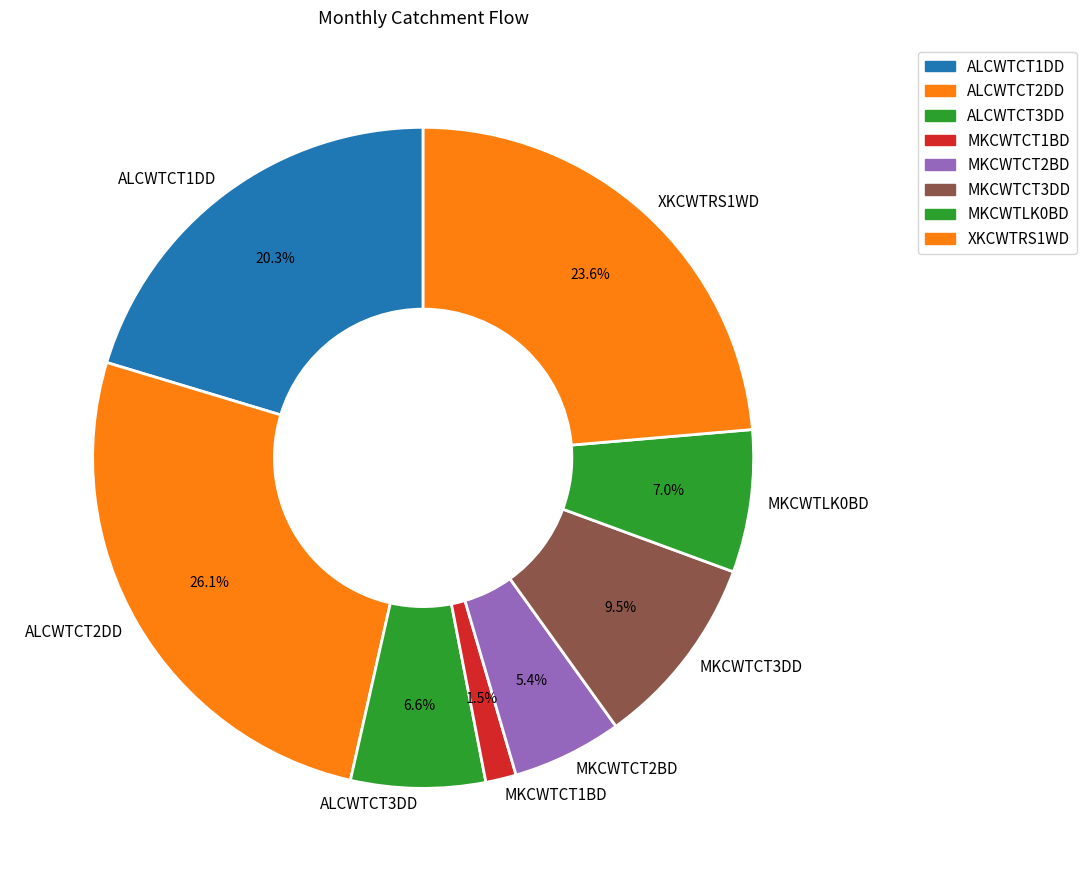

Which has a higher value, MKCWTCT2BD or MKCWTCT3DD?

MKCWTCT3DD